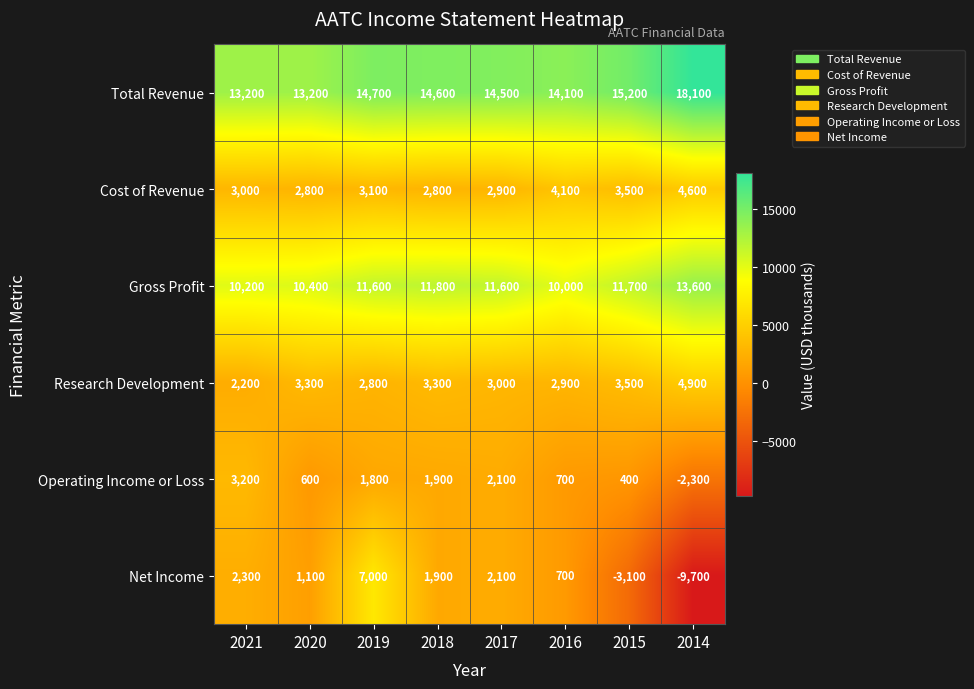

Which series has the largest range (max minus min)?

Net Income